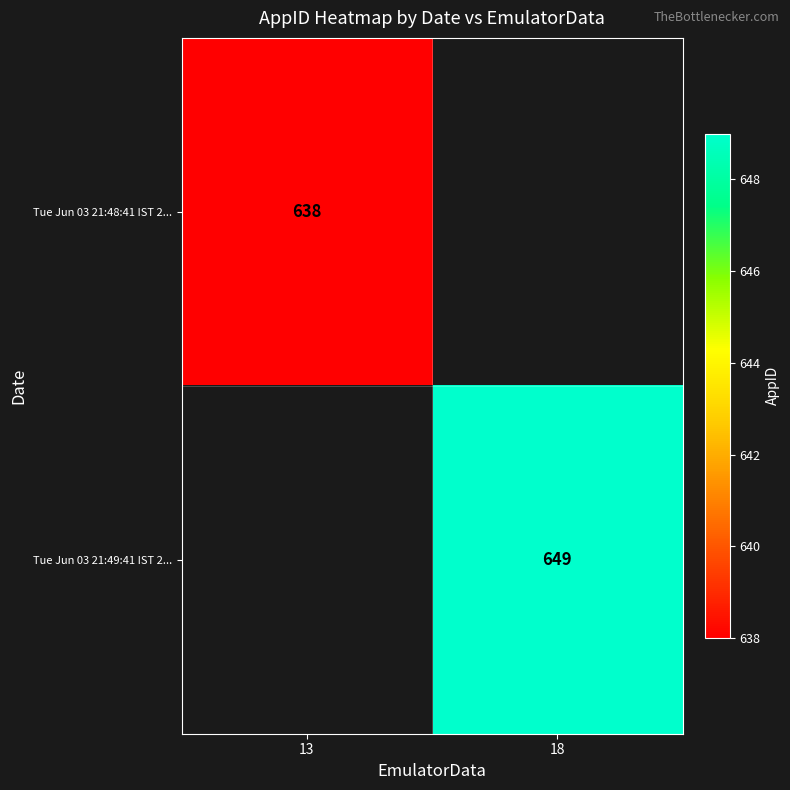

True or false: Tue Jun 03 21:49:41 IST 2... has a value of 155 at 18.

False